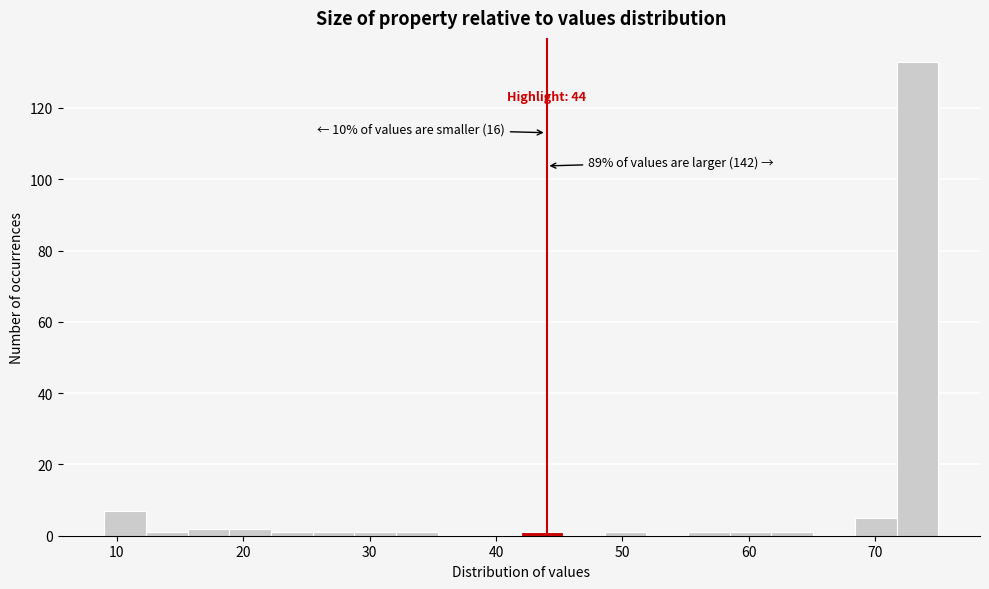

Read against the x-axis, roughly where is the centre of the tallest bar?

73